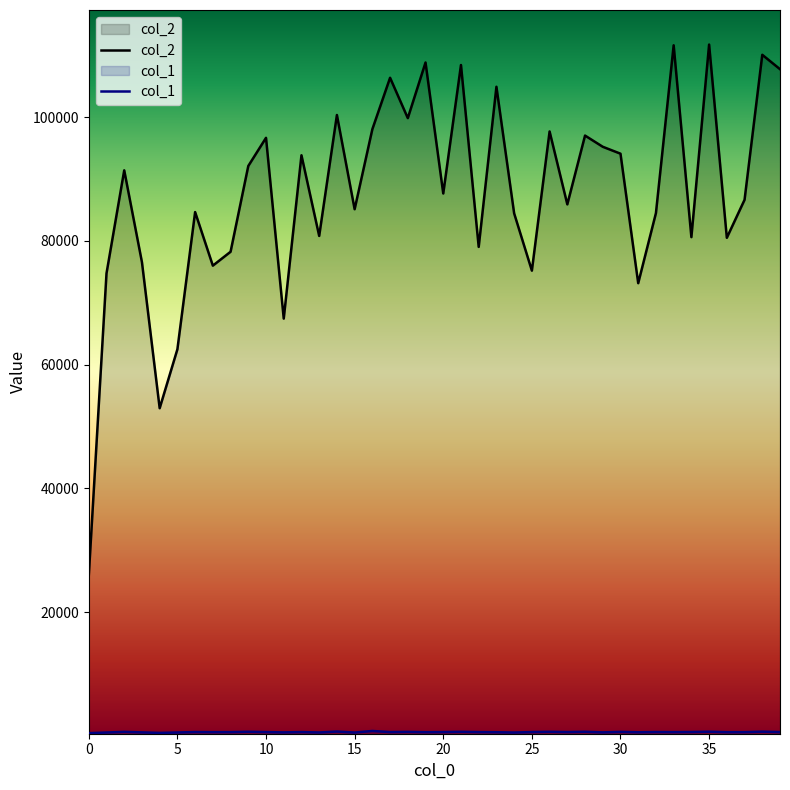

At how many categories does at least one series exceed 91466?

18